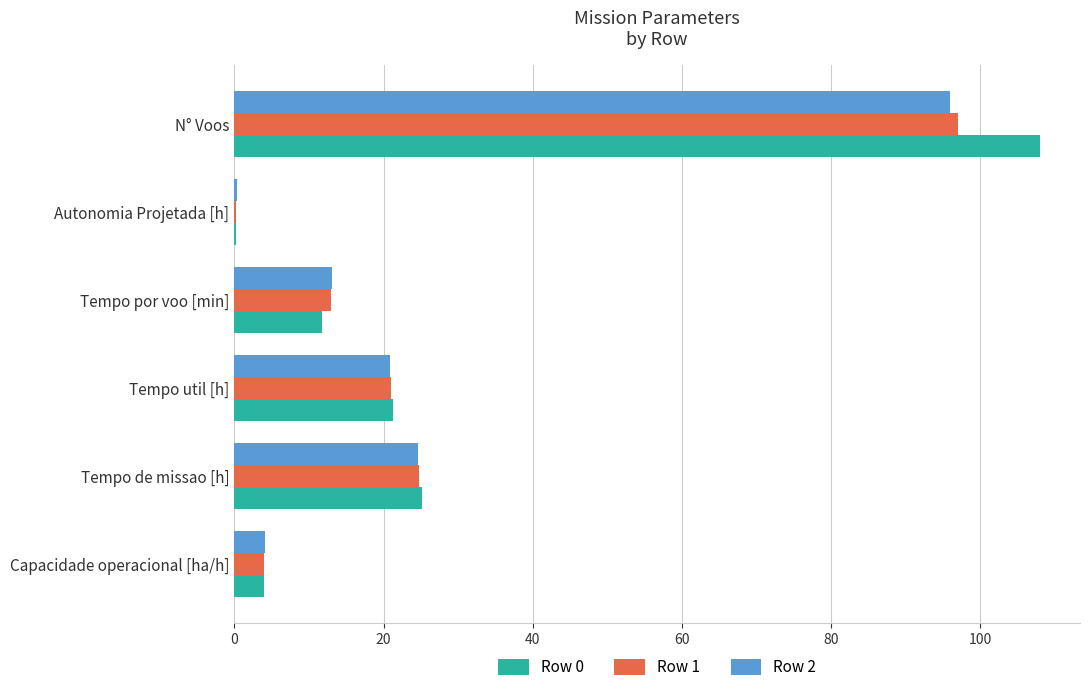

What is the sum of all Row 0 values?

170.4